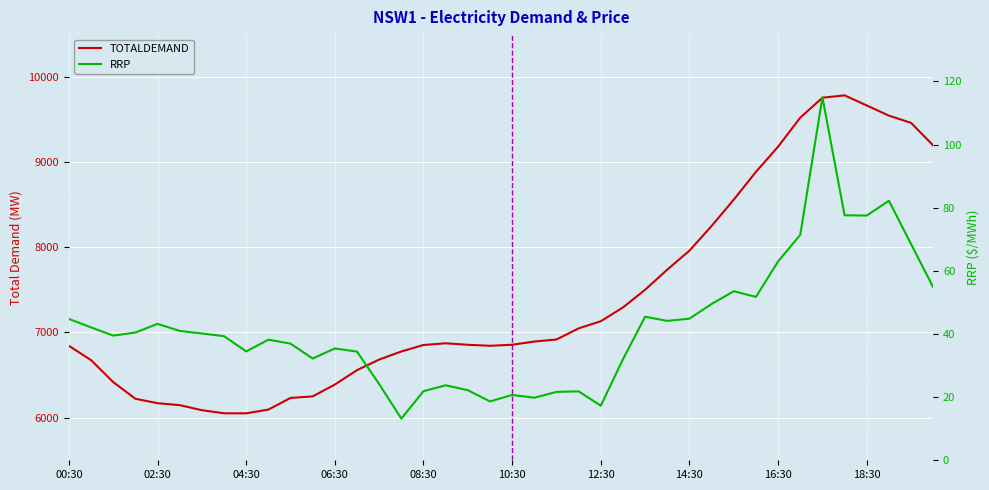

True or false: TOTALDEMAND has a value of 8249.1 at 29.

True